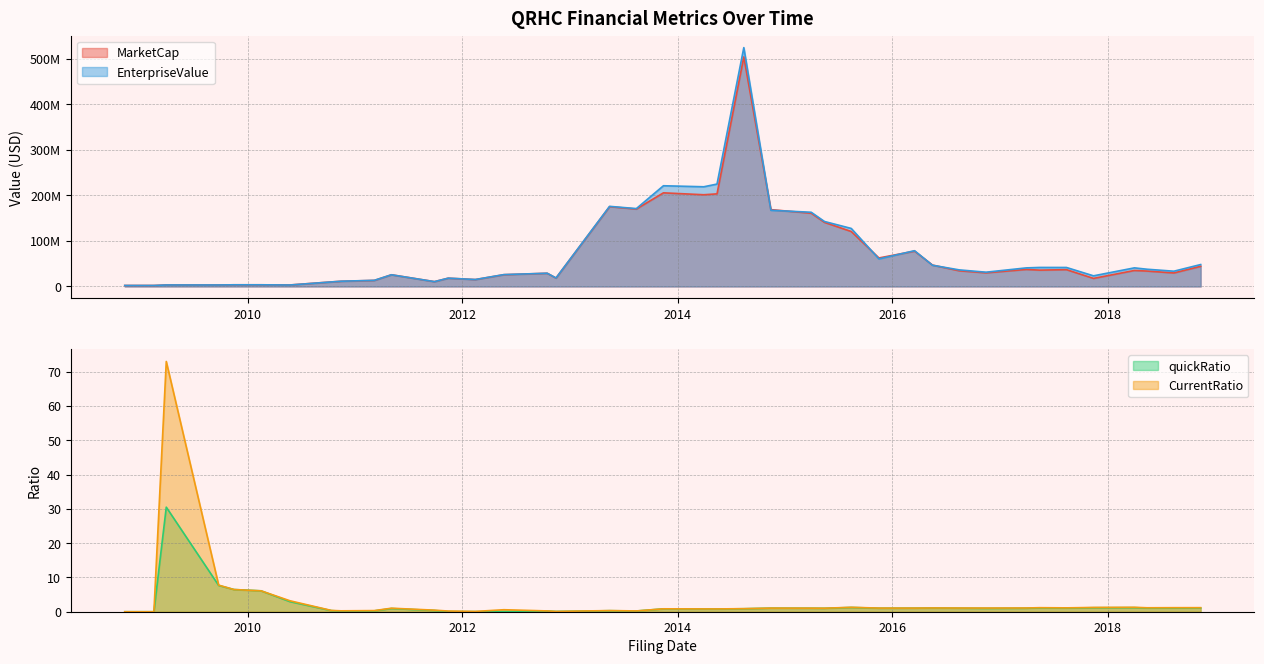

In MarketCap, how many points are lower than both neighbors (excluding endpoints)?

11